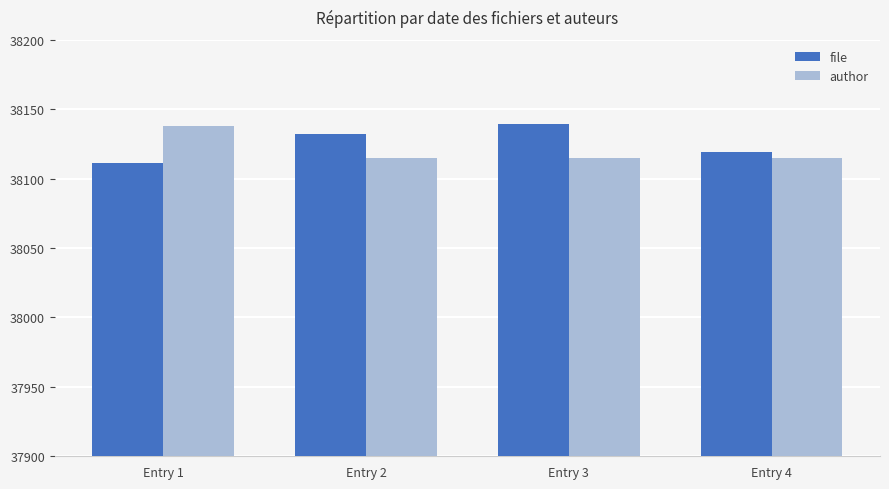

Reading right to left, extract all data points from this chart.

file: Entry 4=38119	Entry 3=38139	Entry 2=38132	Entry 1=38111
author: Entry 4=38115	Entry 3=38115	Entry 2=38115	Entry 1=38138